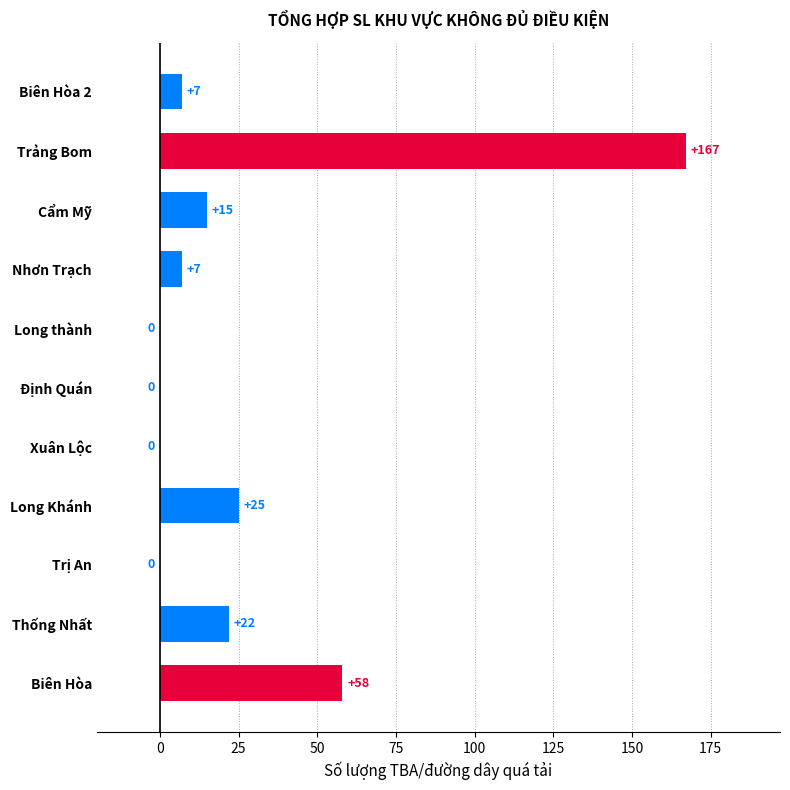

How many series are shown in this chart?

1